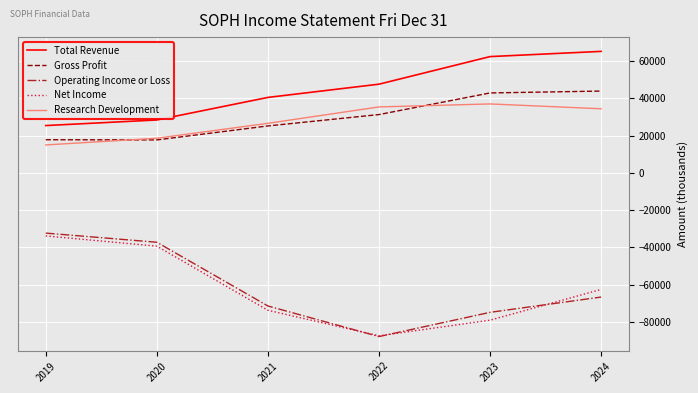

True or false: Gross Profit and Total Revenue intersect in this chart.

False